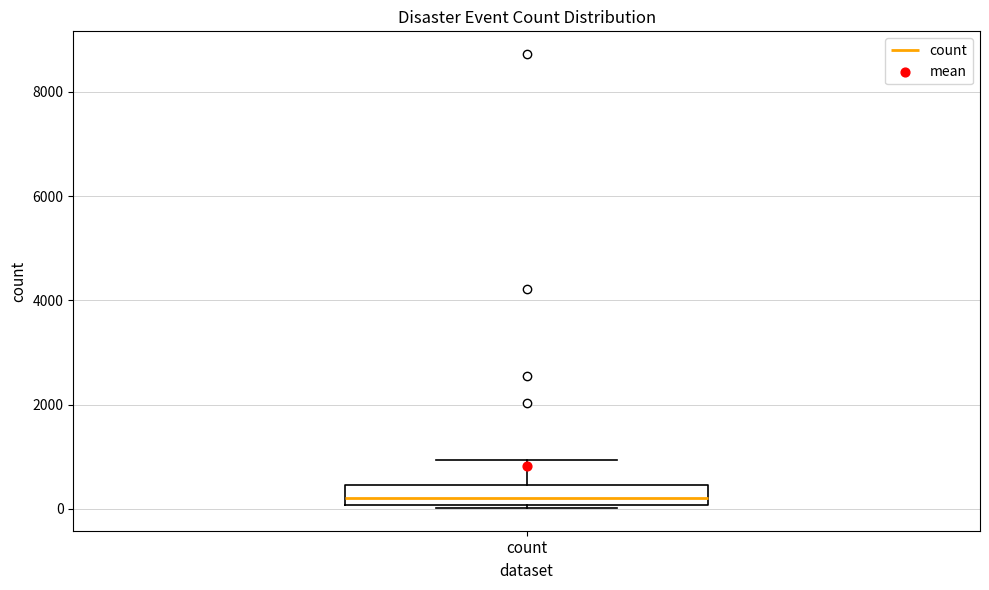

Read this box plot against the y-axis: the position of the median line, the range covered by the box, and the ends of both whiskers. The values are not printed on the chart, so give them approximately, as read against the axis.

median 200, box 0 to 400, whiskers 0 to 1000